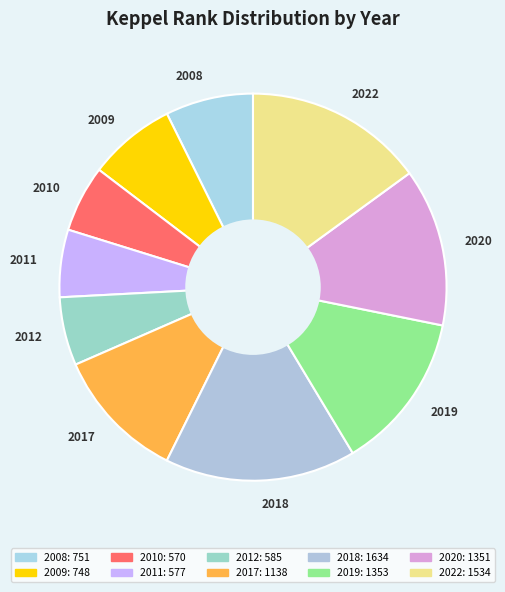

The 2019 slice represents 13% of the pie. True or false?

True